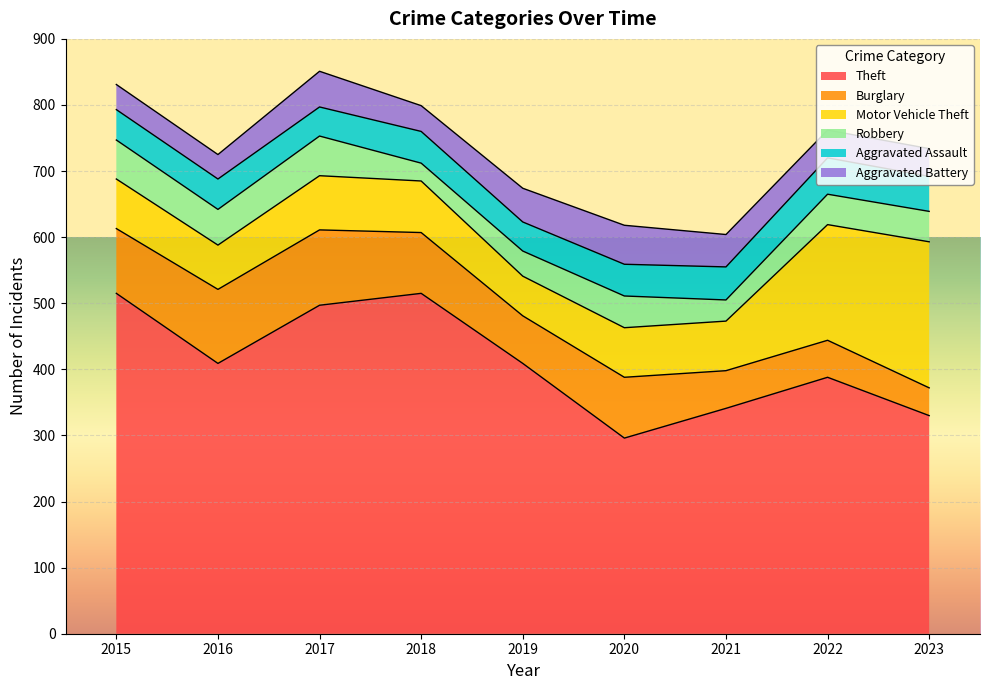

At which category does Robbery reach its first local valley?

2016